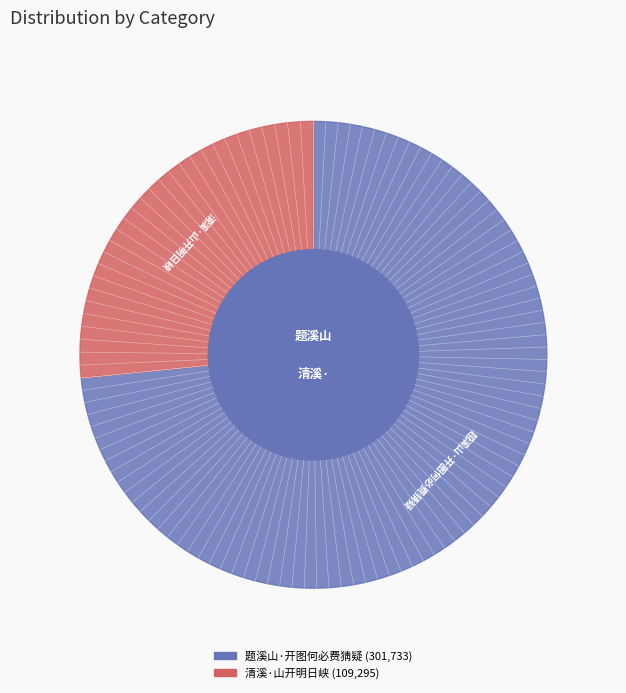

True or false: 题溪山·开图何必费猜疑 accounts for 80% of the total.

False